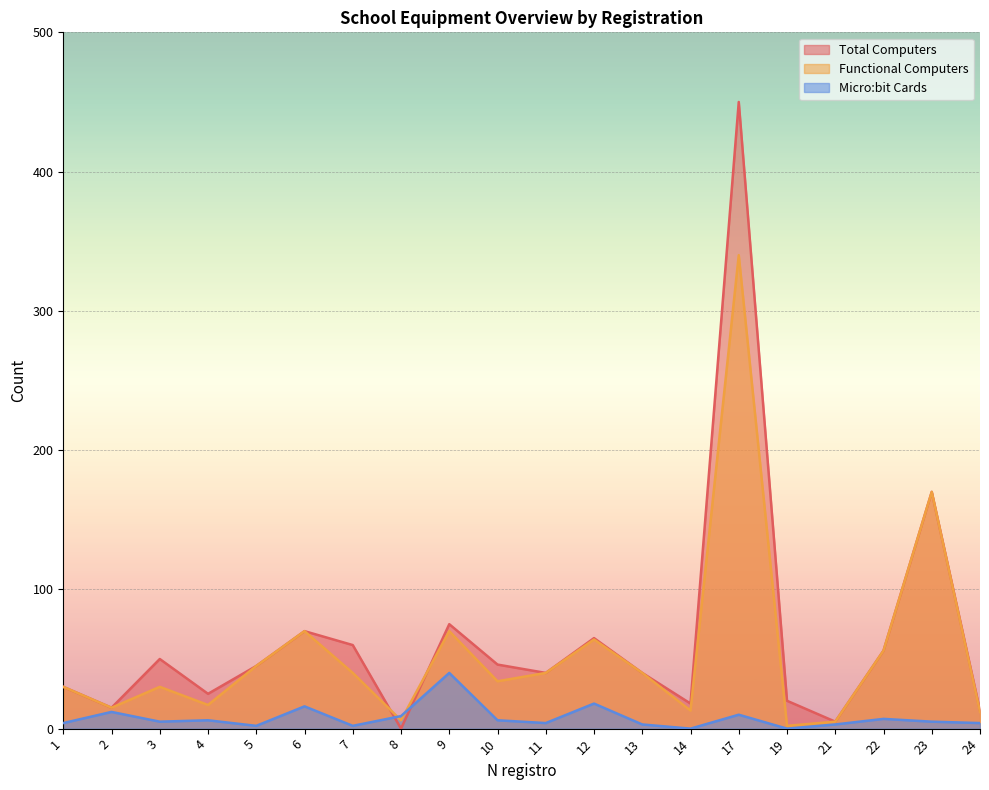

In Functional Computers, how many points are higher than both neighbors (excluding endpoints)?

6